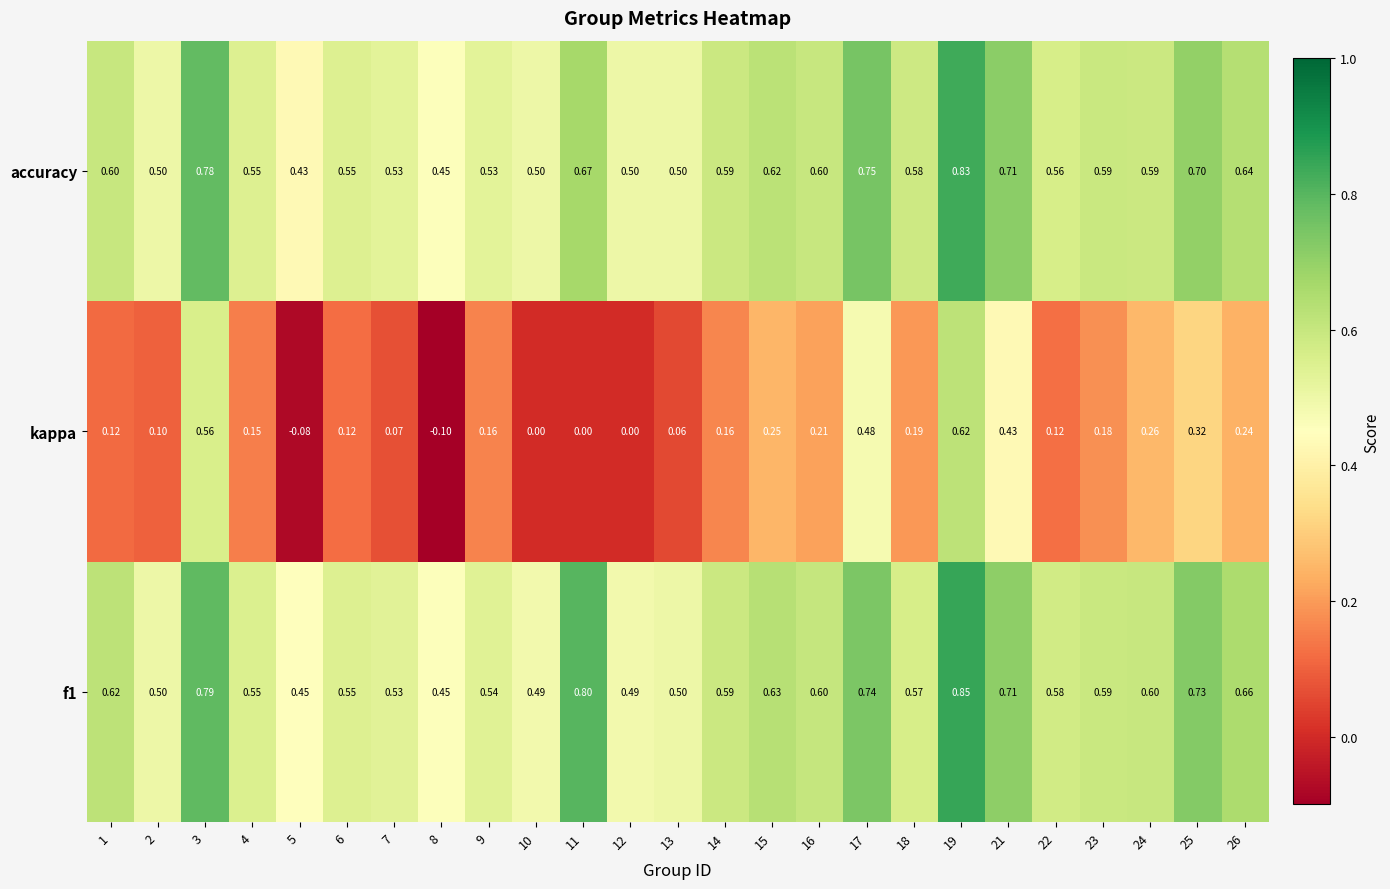

Rank the series by their maximum value, from lowest to highest.

kappa, accuracy, f1